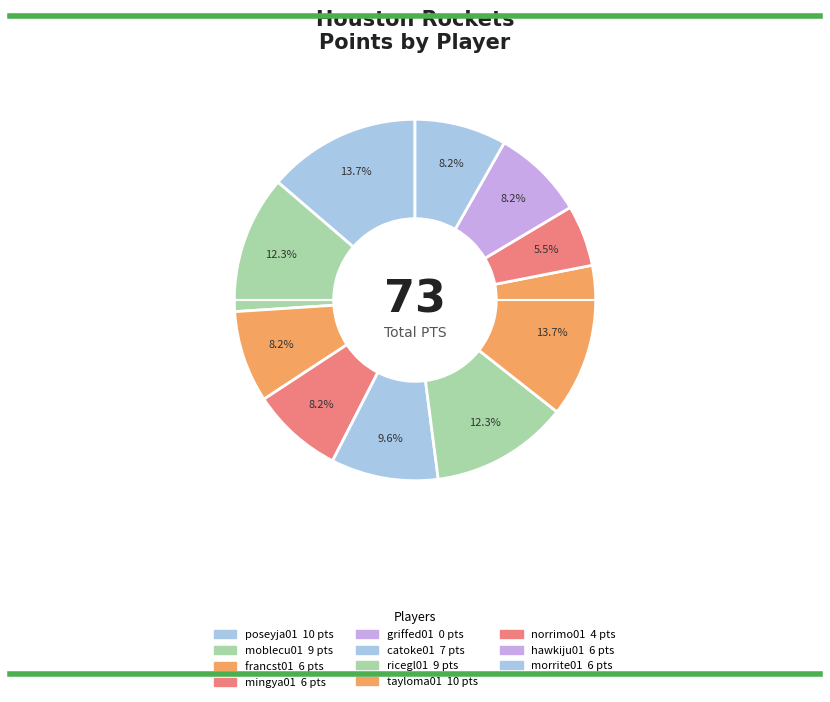

How many segments does this pie chart have?

11